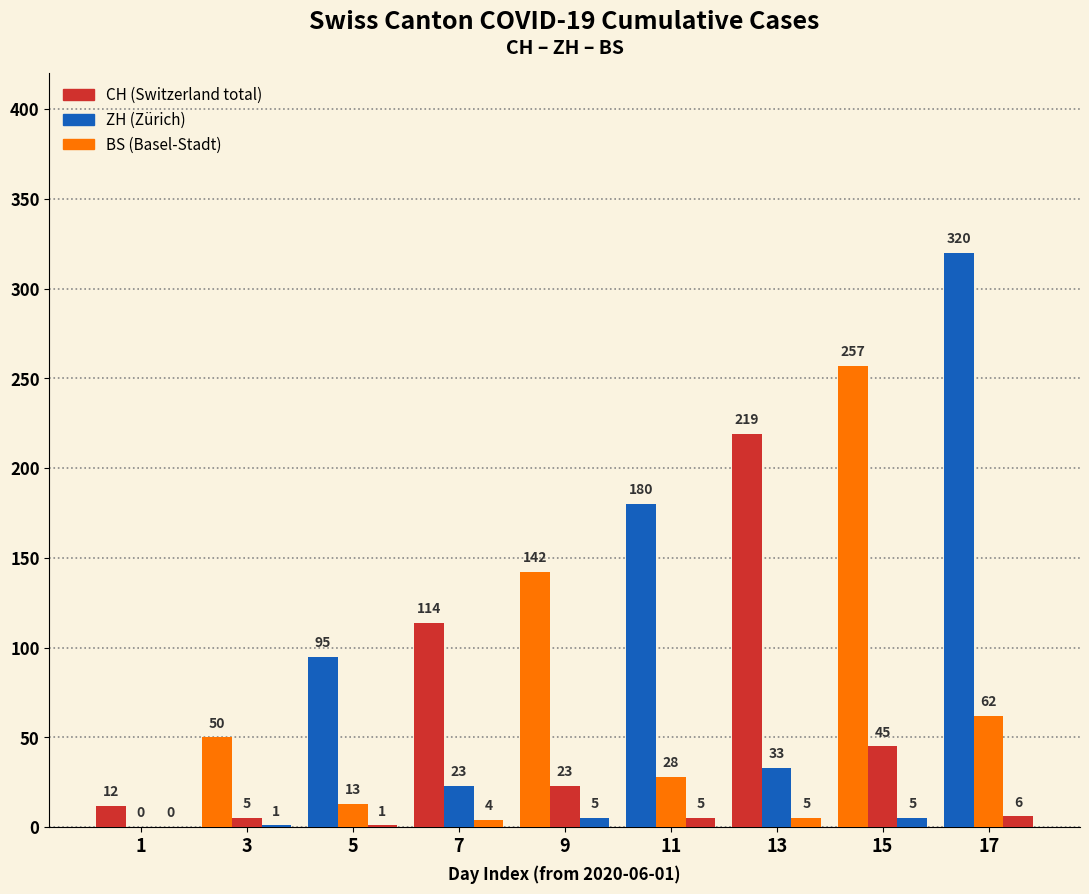

Are the bars horizontal?

No